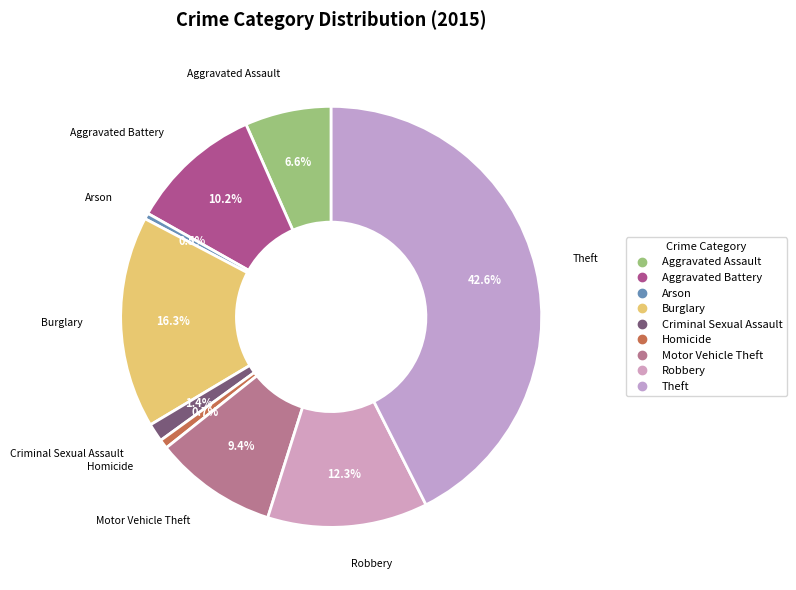

What is the ratio of the value at Criminal Sexual Assault to the value at Burglary?

0.1